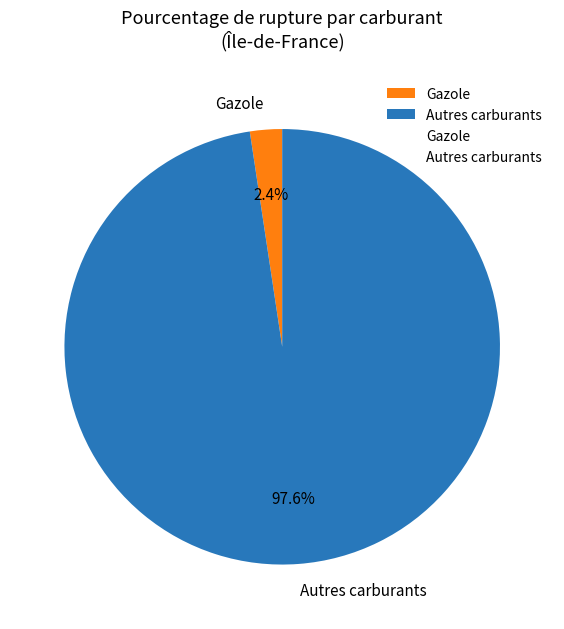

What is the majority slice?

Autres carburants